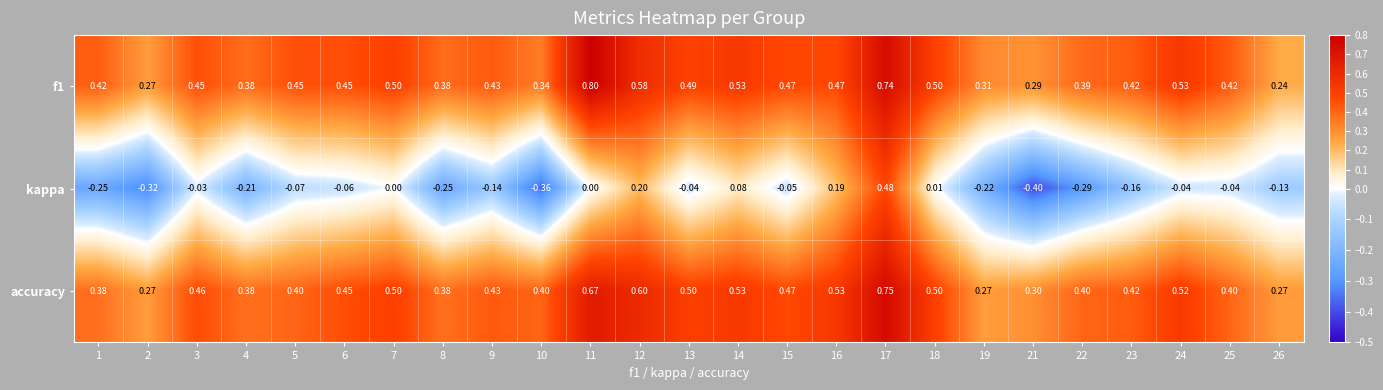

Which series changed the most between 21 and 26?

kappa